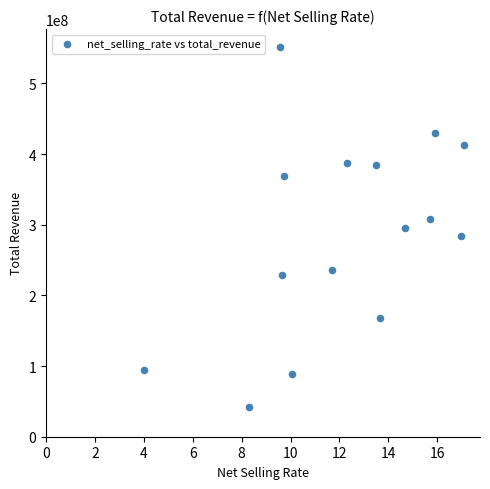

What is the range of X values (max minus min)?

13.1